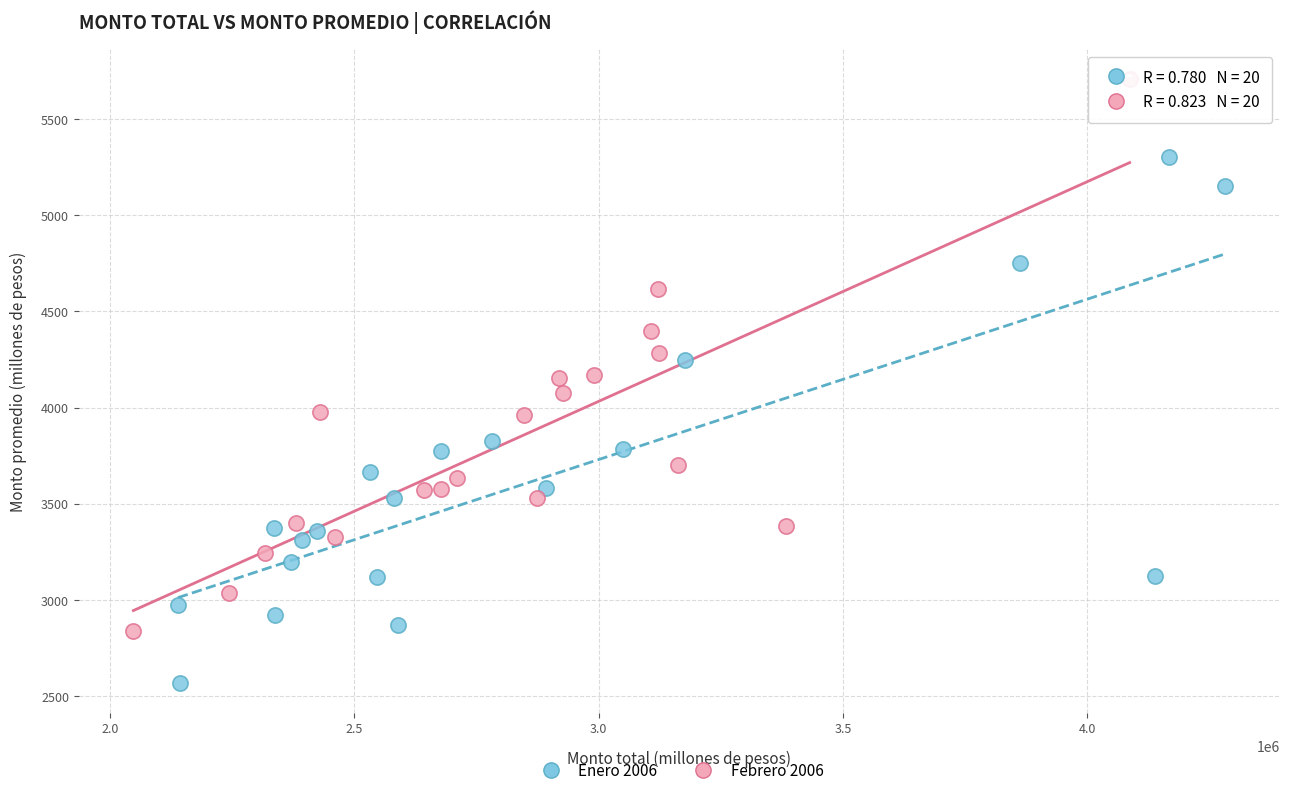

Which series has the largest Y range (max minus min)?

Febrero 2006